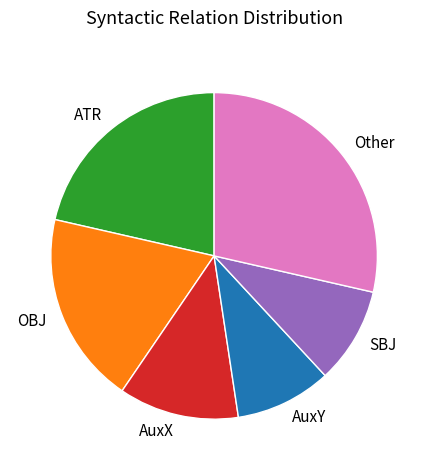

How many segments does this pie chart have?

6